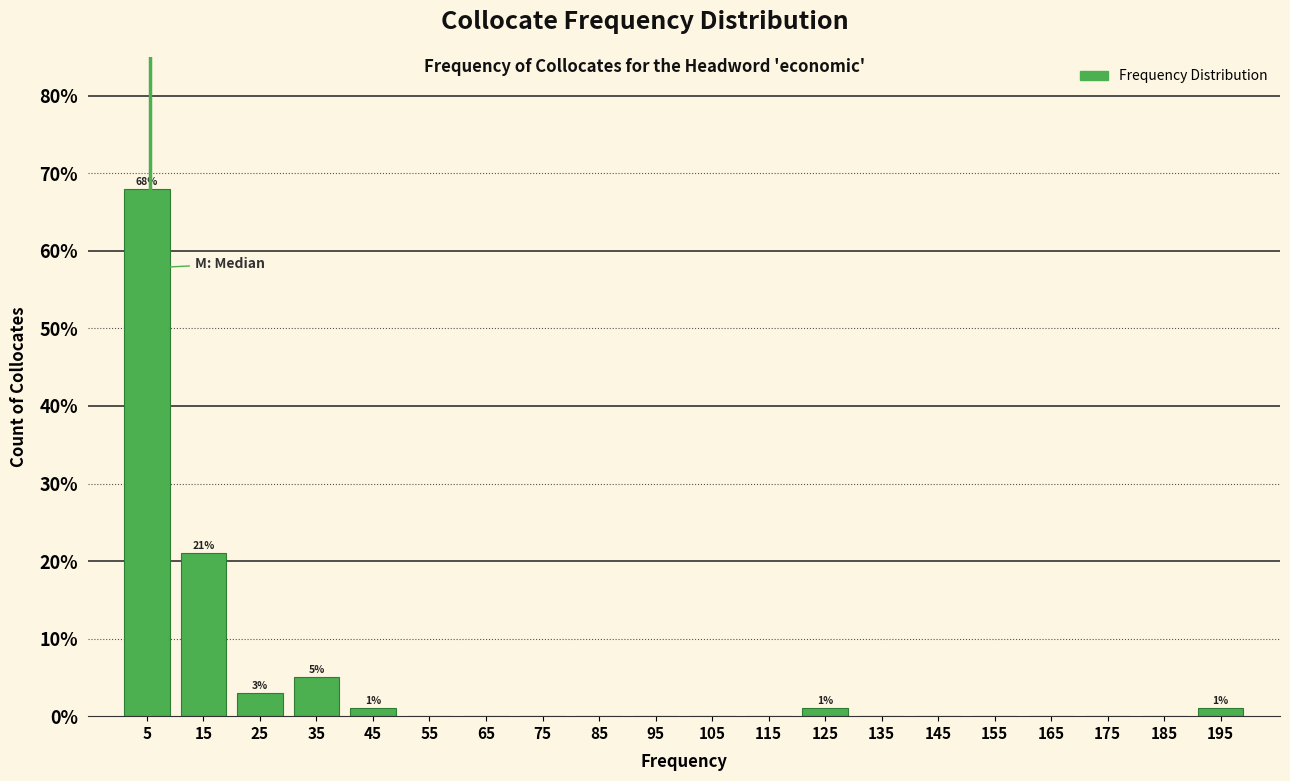

Which range on the x-axis has the tallest bar?

0.5 to 10.5